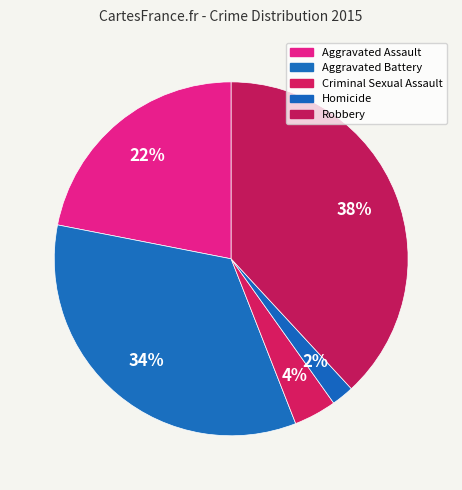

Which category has the smallest portion of the pie?

Homicide